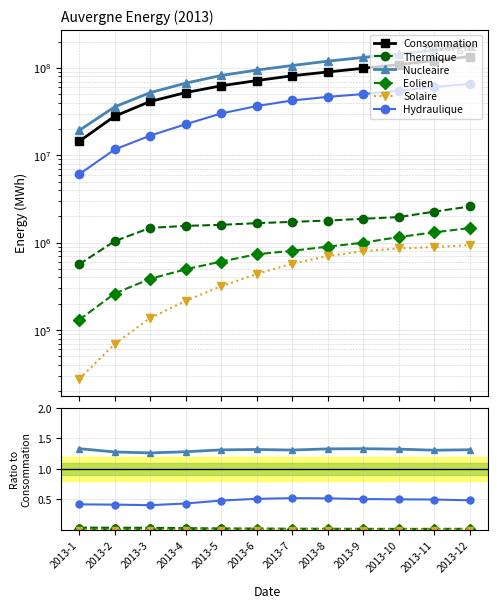

In Hydraulique, how many points are higher than both neighbors (excluding endpoints)?

1